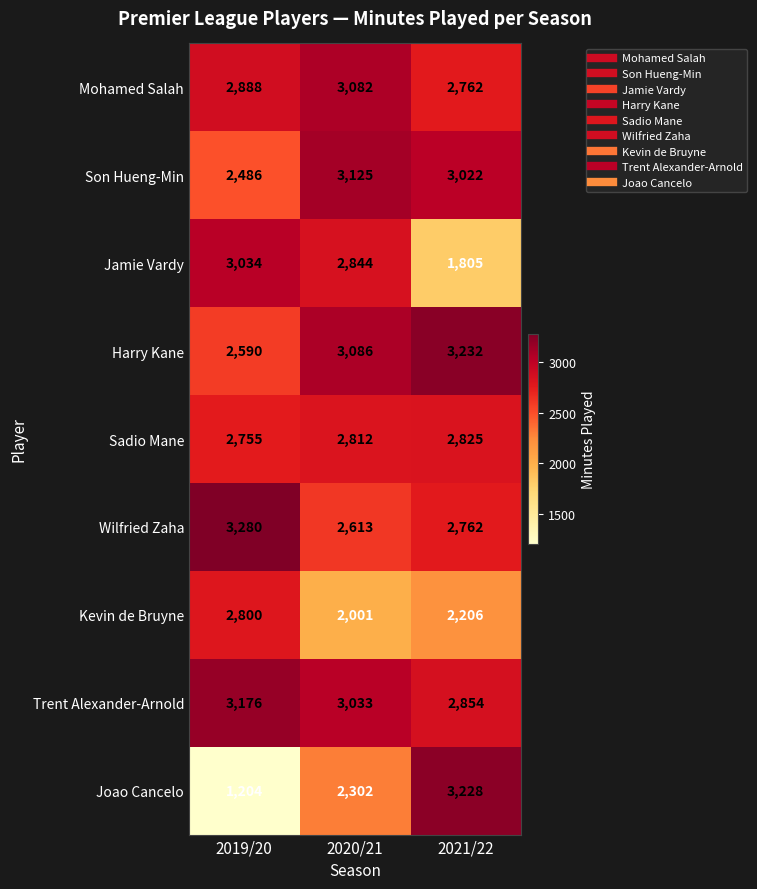

Which series has the largest range (max minus min)?

Joao Cancelo